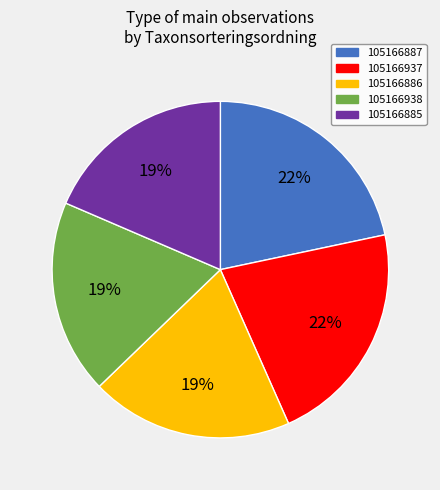

Do 105166885 and 105166886 together represent more than half of the pie?

No